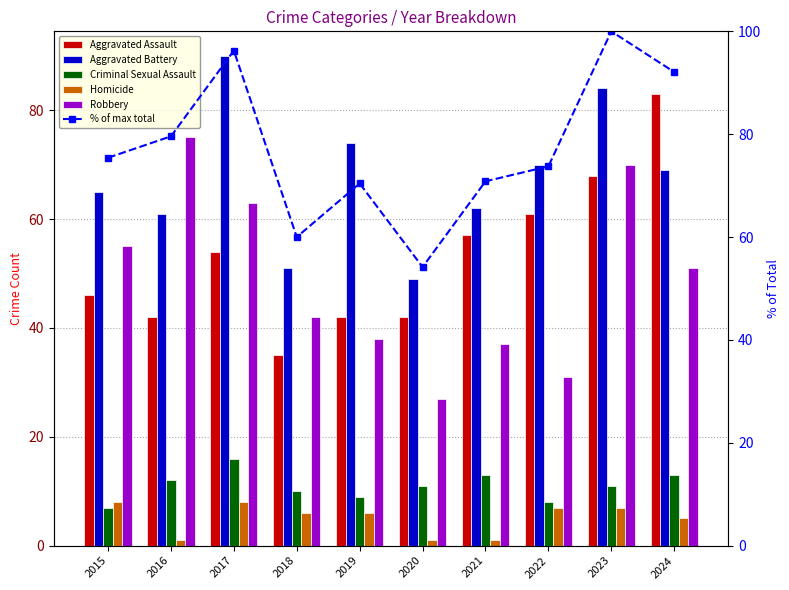

What is the difference between the maximum and minimum values in the Robbery series?

48.0